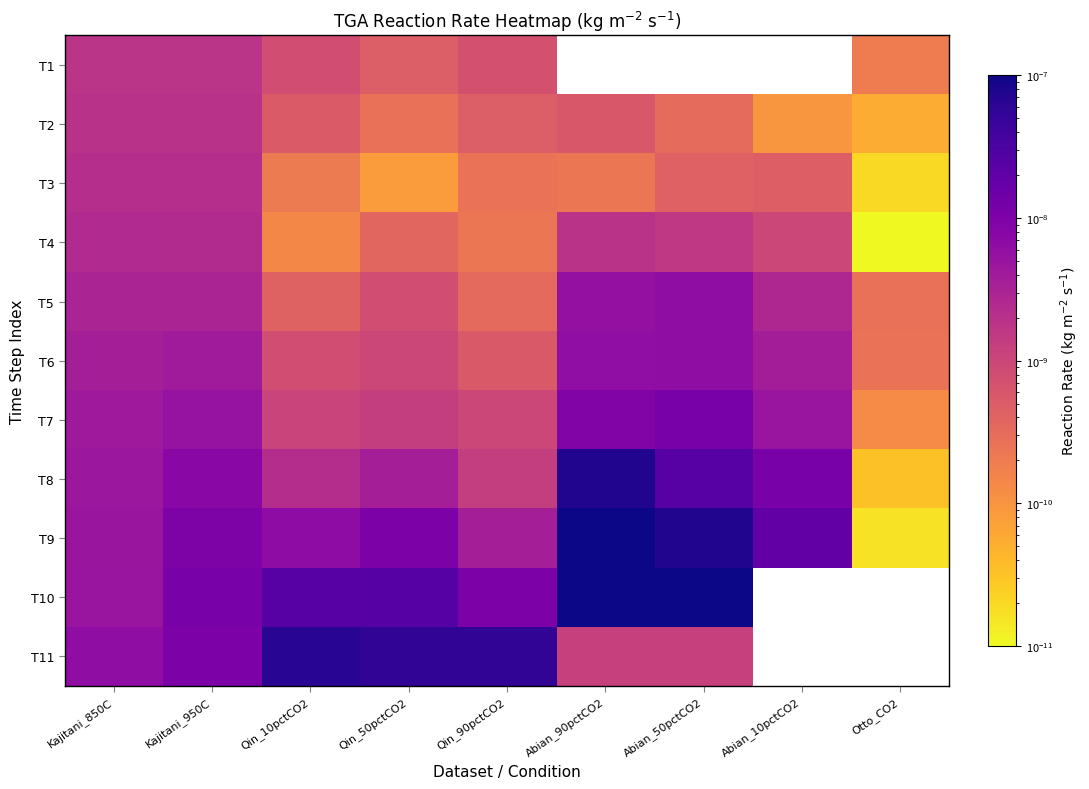

Is it true that T6 equals 0.0 at Qin_90pctCO2?

False